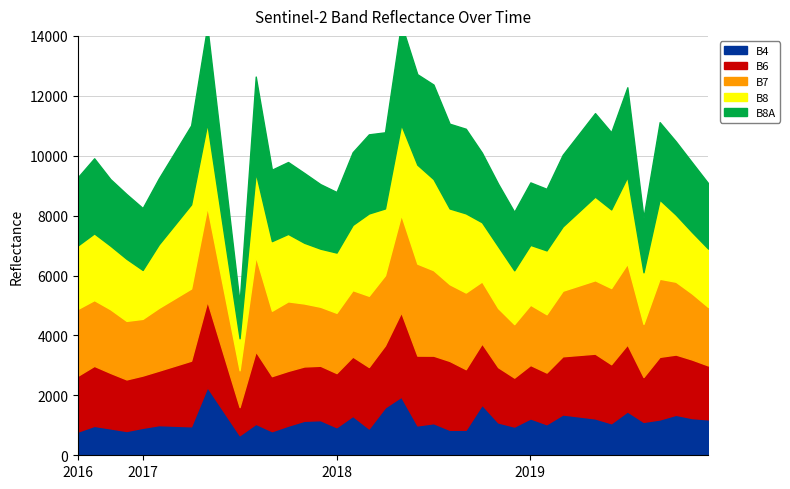

What is the value of the B4 point at the 38th from the left?

1351